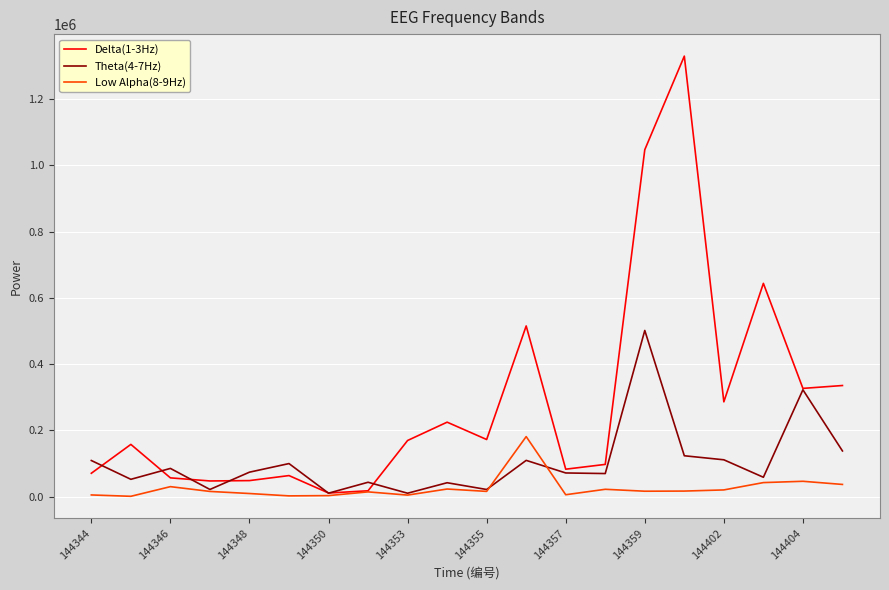

Which series has the largest range (max minus min)?

Delta(1-3Hz)